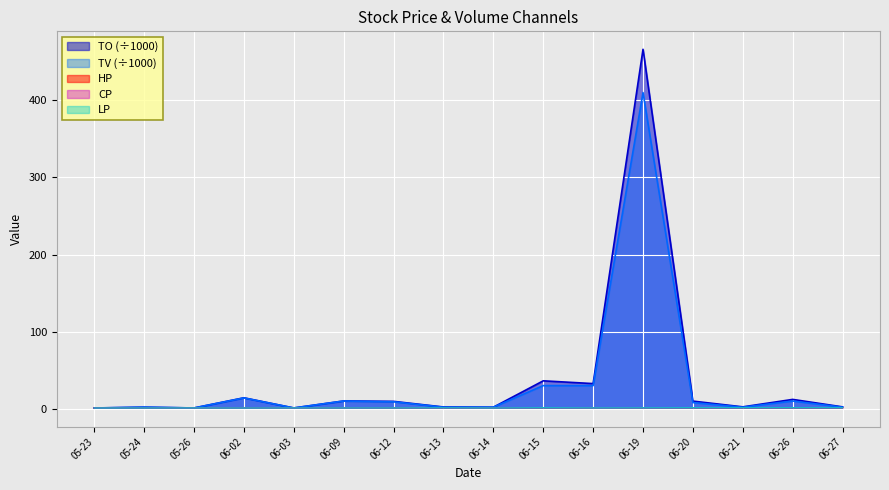

Reading left to right, extract all data points from this chart.

TO: 1.0	2.0	1.0	14.2	1.0	10.1	9.6	2.3	2.0	36.2	32.6	466.1	9.9	2.4	12.1	2.4
TV: 1.0	2.0	1.0	14.0	1.0	10.0	9.0	2.0	2.0	30.0	30.0	410.0	8.0	2.0	10.0	2.0
HP: 1.0	1.0	1.0	1.0	1.0	1.0	1.1	1.1	1.0	1.2	1.1	1.1	1.3	1.2	1.2	1.2
CP: 1.0	1.0	1.0	1.0	1.0	1.0	1.1	1.1	1.0	1.2	1.1	1.1	1.2	1.2	1.2	1.2
LP: 1.0	1.0	1.0	1.0	1.0	1.0	1.0	1.1	1.0	1.2	1.1	1.1	1.2	1.2	1.2	1.2